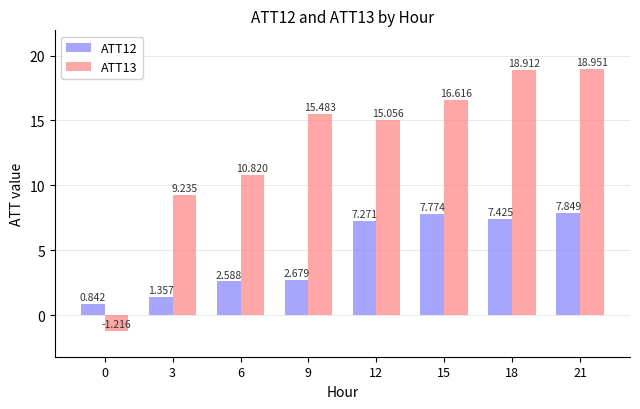

Rank the series by their maximum value, from lowest to highest.

ATT12, ATT13